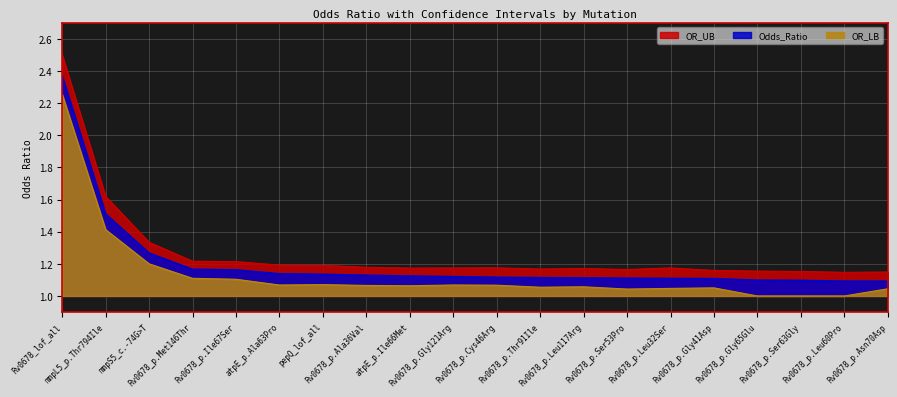

Is the value of OR_LB at Rv0678_p.Leu32Ser greater than the value of OR_UB at Rv0678_p.Leu117Arg?

No